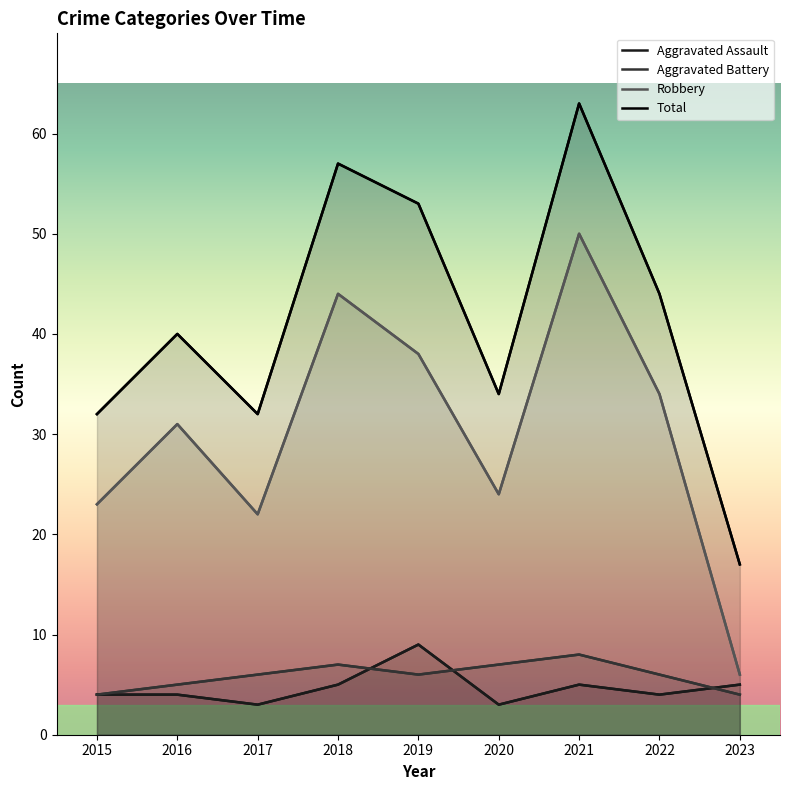

Where is Robbery nearest to the value 28?

2016